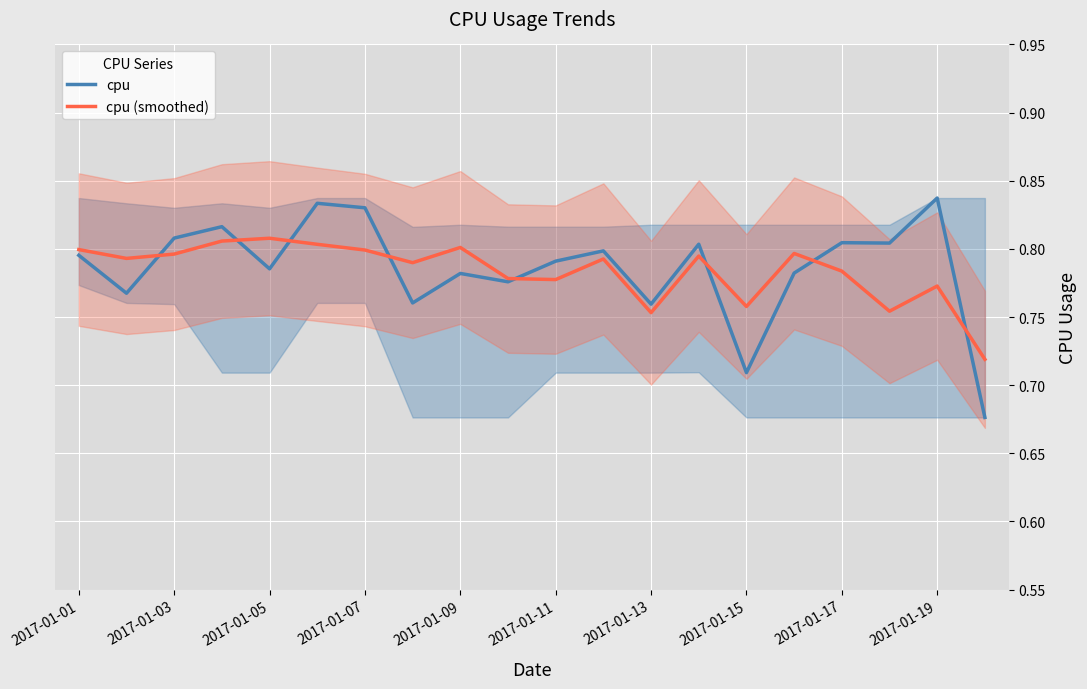

Rank the series by their maximum value, from lowest to highest.

cpu (smoothed), cpu